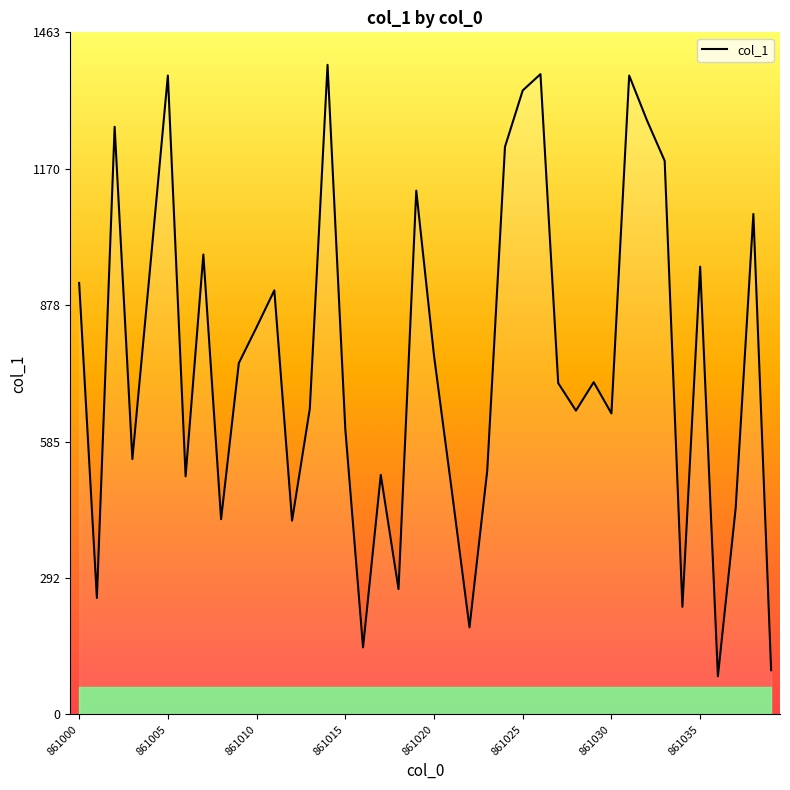

True or false: there are more than 0 points higher than both neighbors.

True